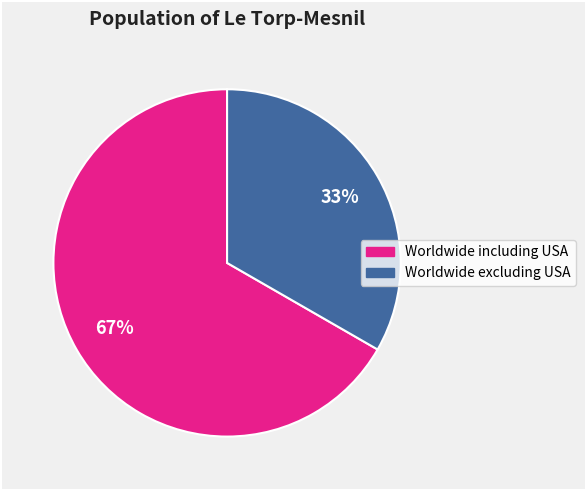

How many slices are in this pie chart?

2